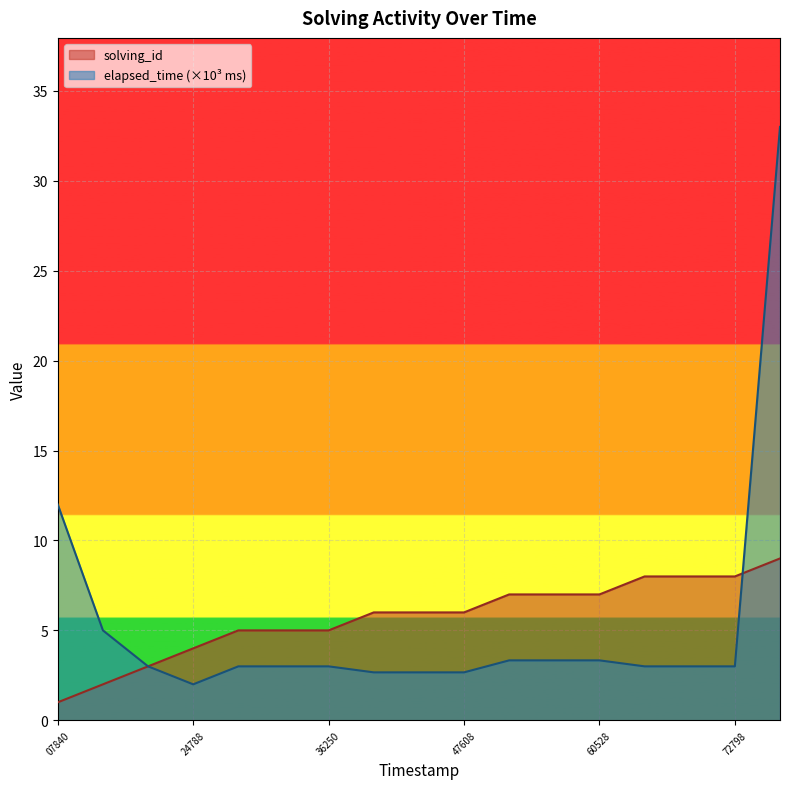

Which series has the widest spread of values?

elapsed_time (×10³ ms)